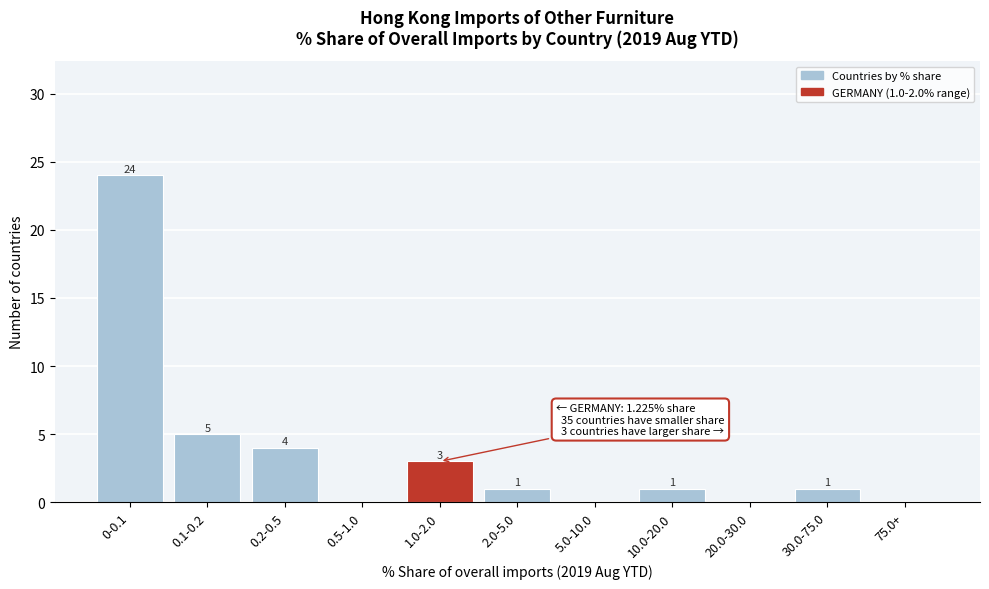

Reading right to left, transcribe all the data shown in this chart.

75.0+=0	30.0-75.0=1	20.0-30.0=0	10.0-20.0=1	5.0-10.0=0	2.0-5.0=1	1.0-2.0=3	0.5-1.0=0	0.2-0.5=4	0.1-0.2=5	0-0.1=24